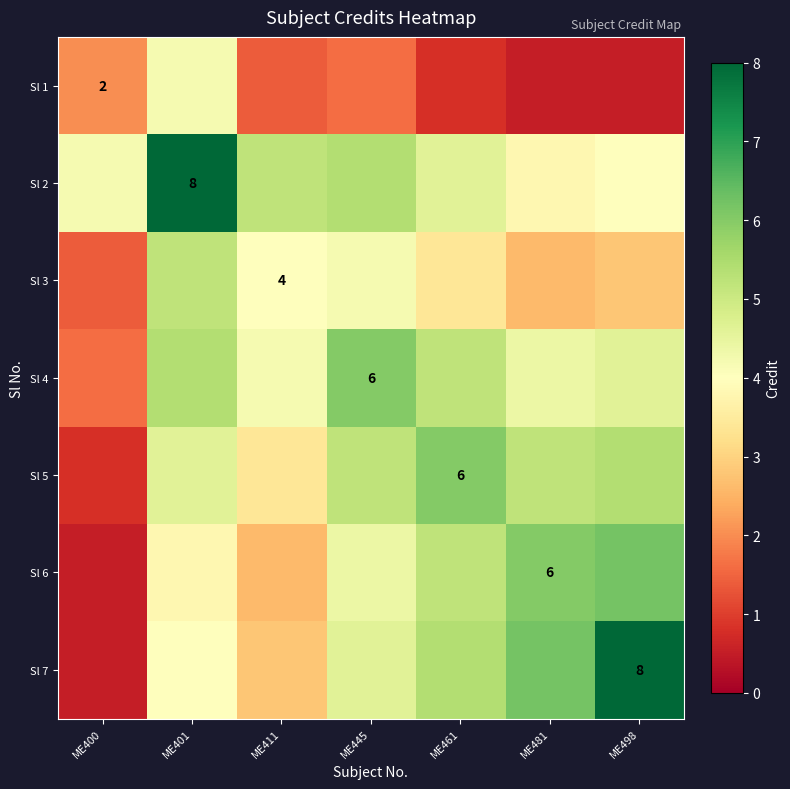

What is the sum of the Sl 7 values at ME445 and ME401?

8.6